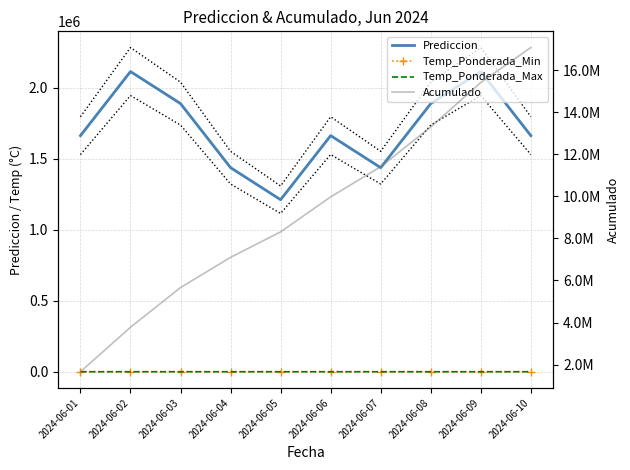

What is the difference between the maximum and minimum values in the Prediccion series?

902295.4